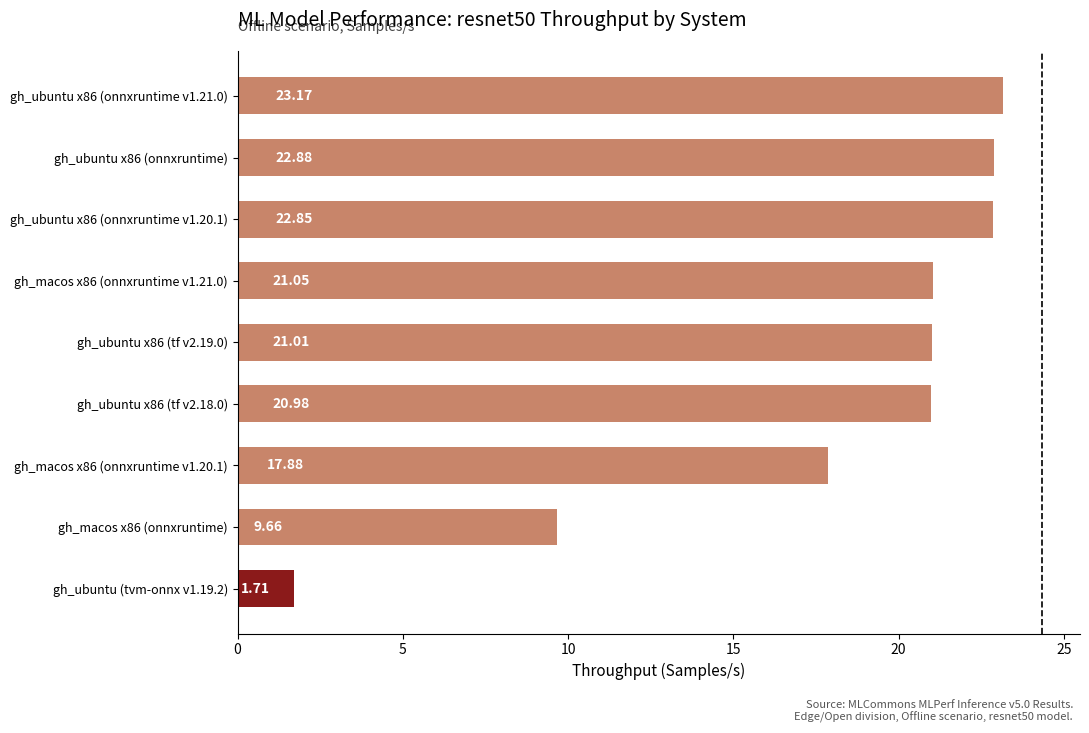

What is the change in value from gh_ubuntu (tvm-onnx v1.19.2) to gh_ubuntu x86 (onnxruntime)?

+21.2